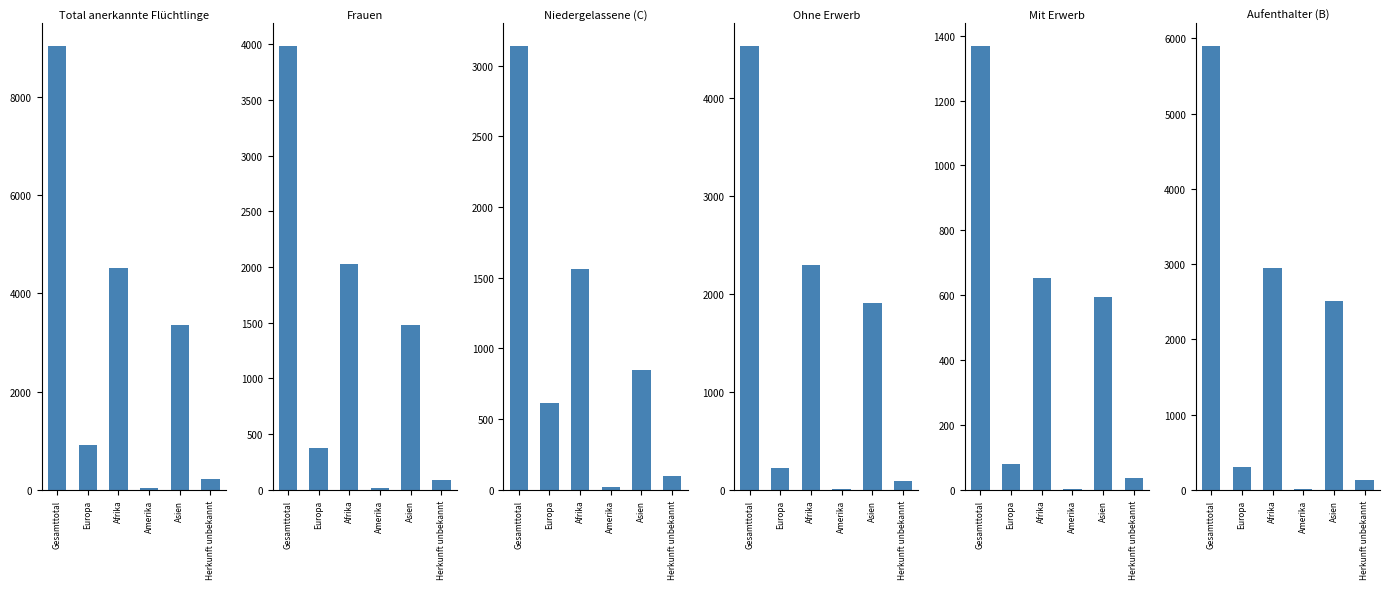

What is the difference between the second highest and minimum values in the Niedergelassene (C) series?

1546